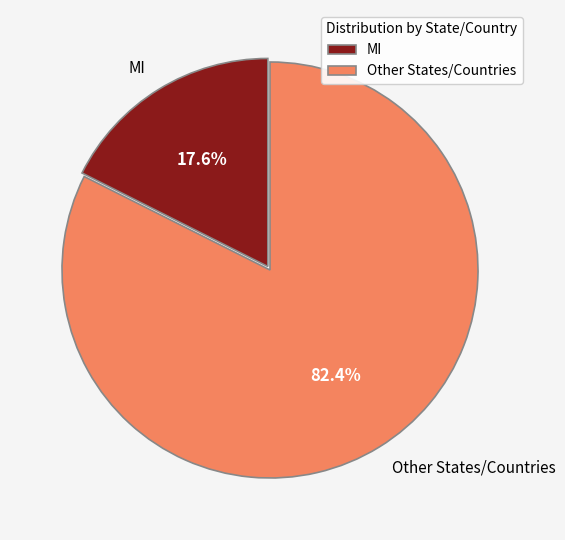

What is the largest slice in the pie chart?

Other States/Countries